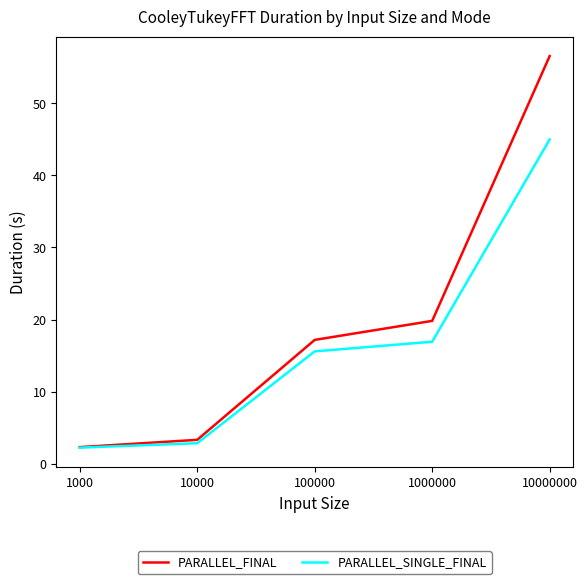

What is the average value of the PARALLEL_FINAL series?

19.8